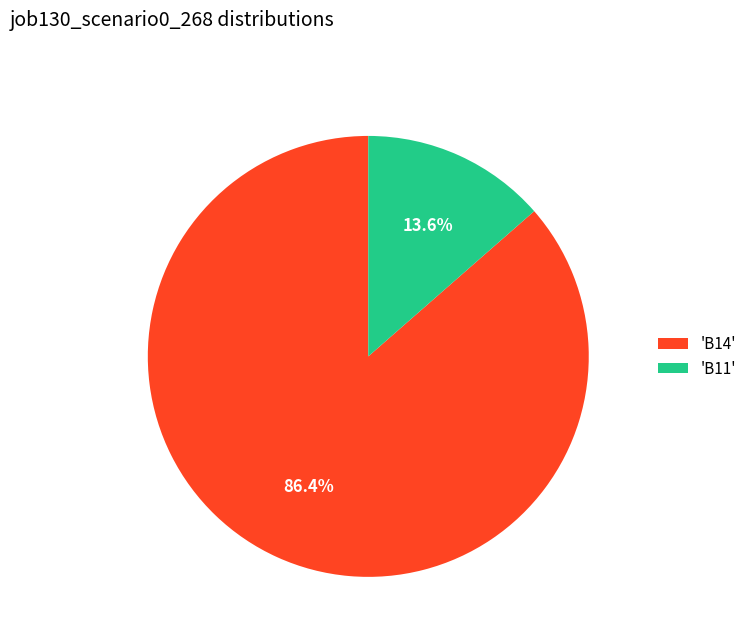

Which has a higher value, 'B14' or 'B11'?

'B14'